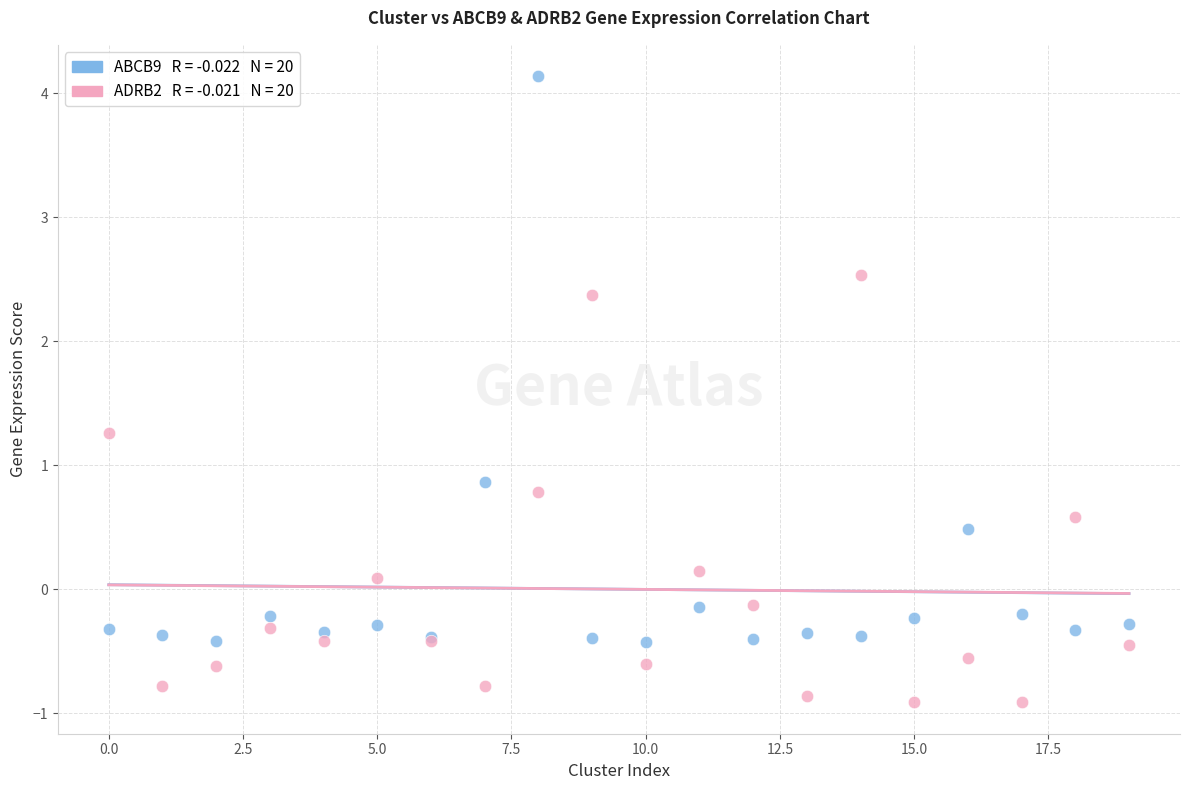

Across all series, what Y value is closest to 1?

0.9